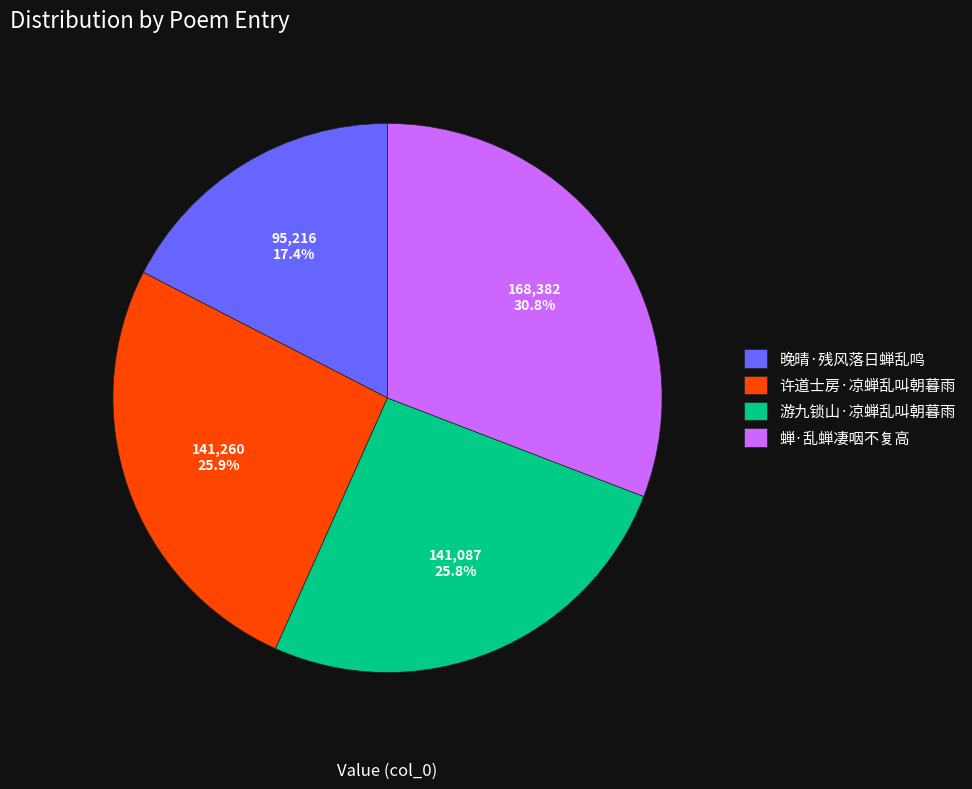

Between 晚晴·残风落日蝉乱鸣 and 许道士房·凉蝉乱叫朝暮雨, which is larger?

许道士房·凉蝉乱叫朝暮雨